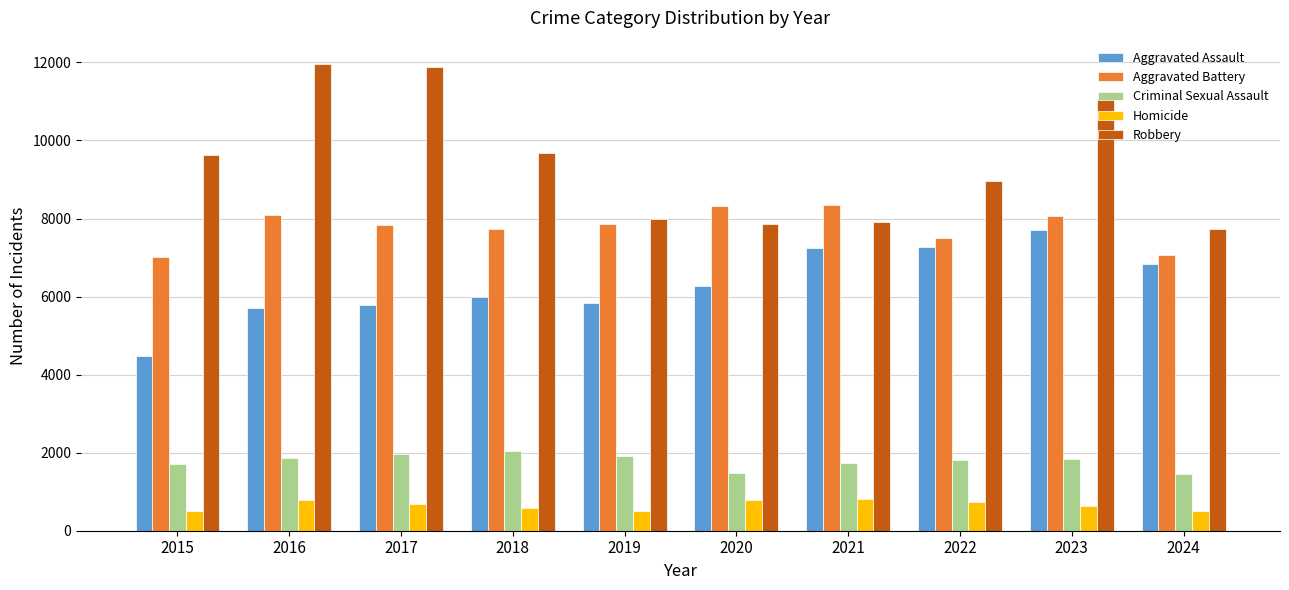

What are all the series names shown in the legend?

Aggravated Assault, Aggravated Battery, Criminal Sexual Assault, Homicide, Robbery